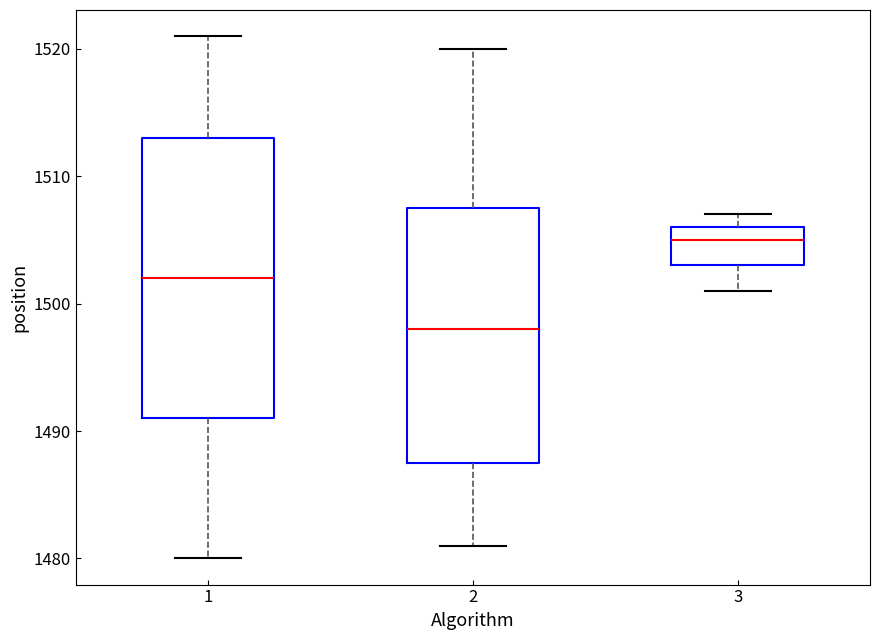

Reading left to right, read every box against the y-axis: the position of its median line, the range the box covers, and the ends of its whiskers. The values are not printed on the chart, so give them approximately, as read against the axis.

1: median 1502, box 1491 to 1513, whiskers 1480 to 1521
2: median 1498, box 1488 to 1508, whiskers 1481 to 1520
3: median 1505, box 1503 to 1506, whiskers 1501 to 1507